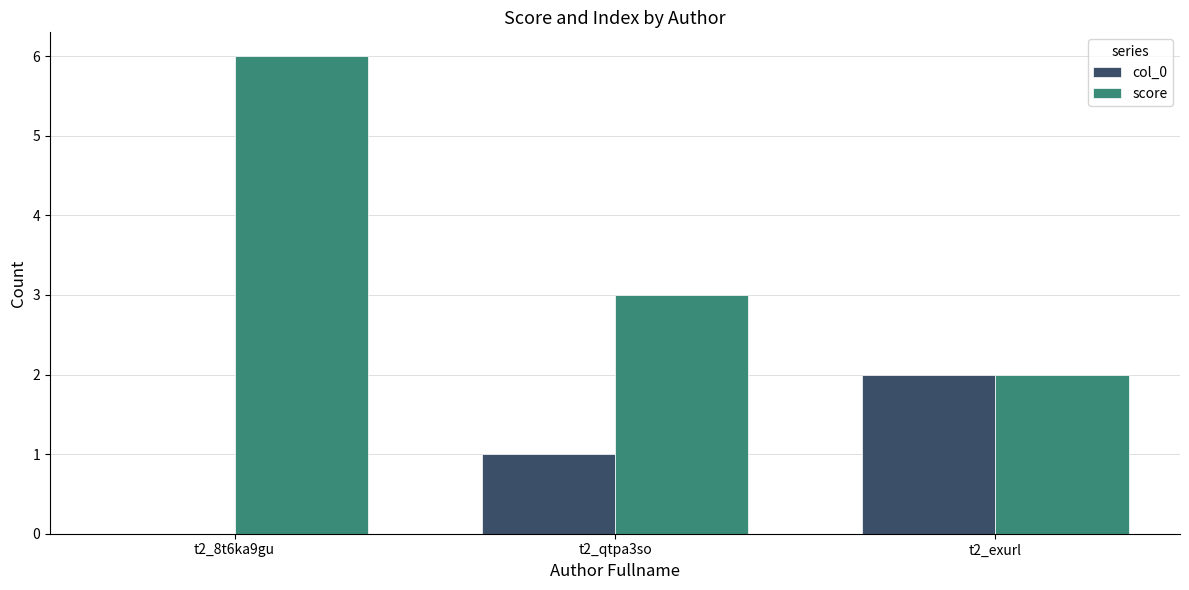

Which series has the largest total across all categories?

score